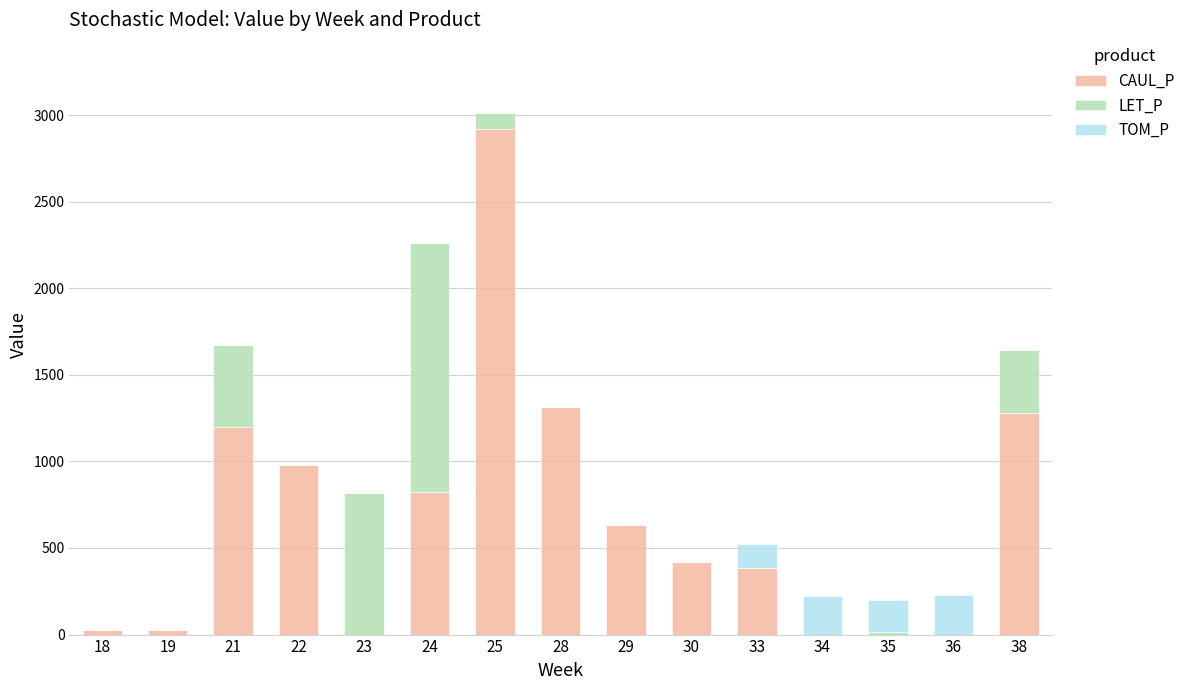

What is the total value across all series at 23?

816.8